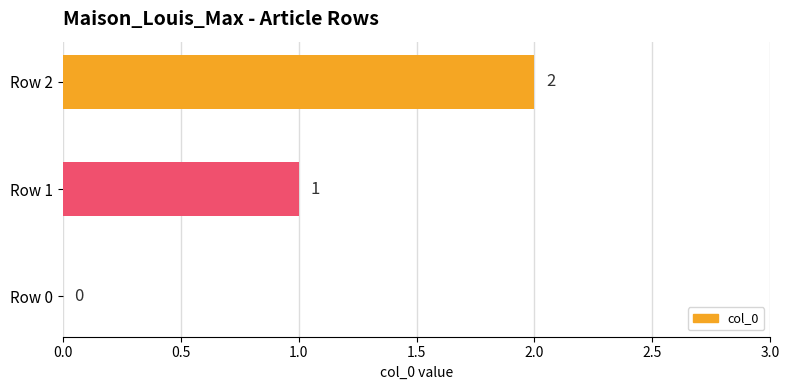

True or false: the data shows 3 at Row 2.

False